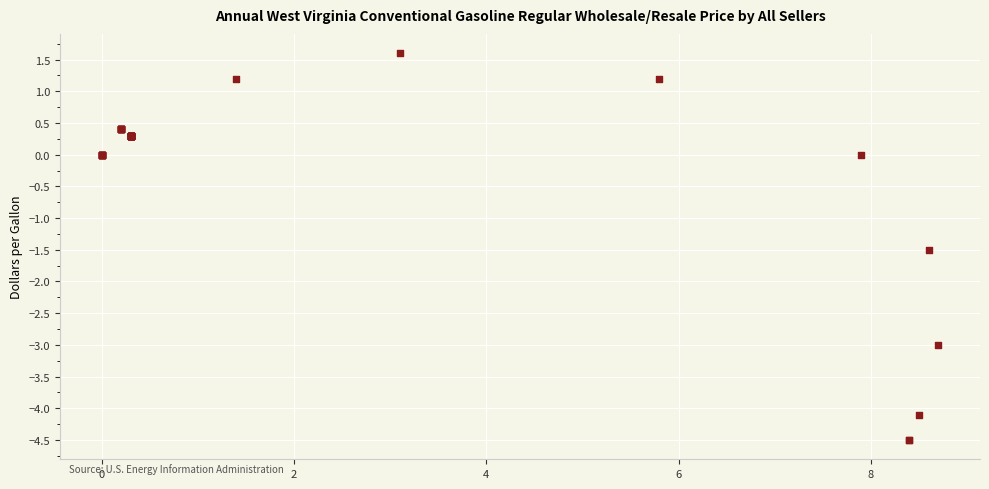

What Y value in the scatter plot is closest to -1?

-1.5